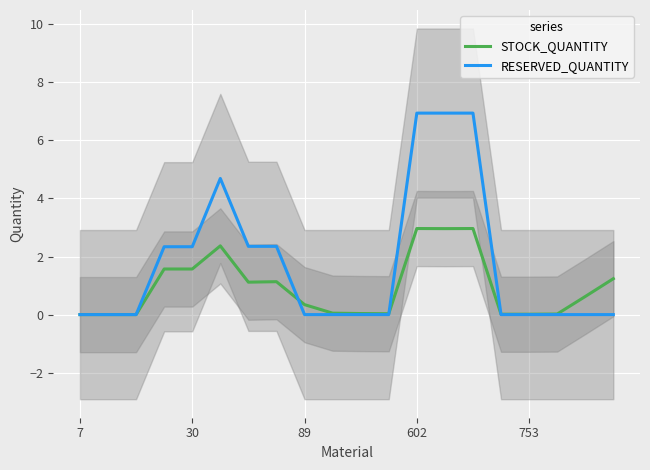

True or false: STOCK_QUANTITY has a value of 0.0 at 7.

True